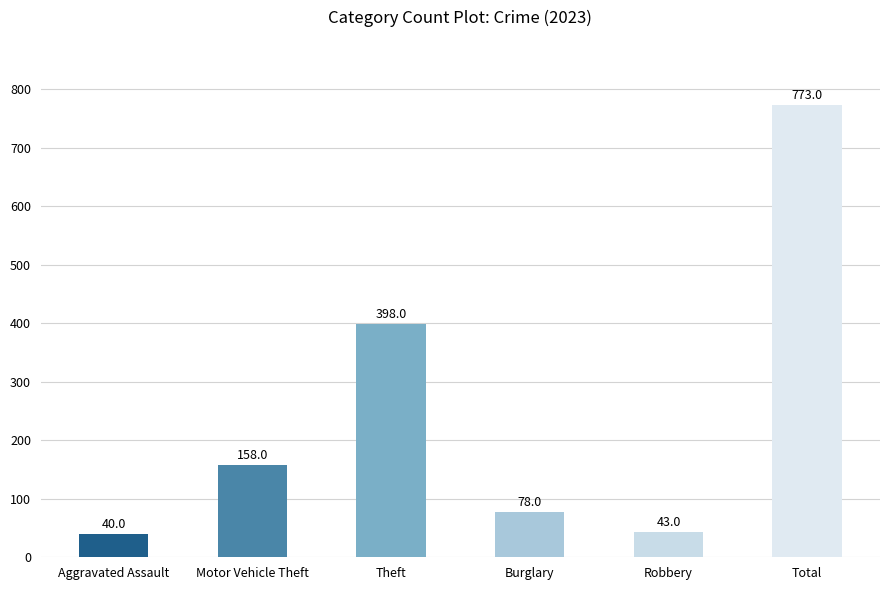

Reading left to right, transcribe all the data shown in this chart.

40	158	398	78	43	773